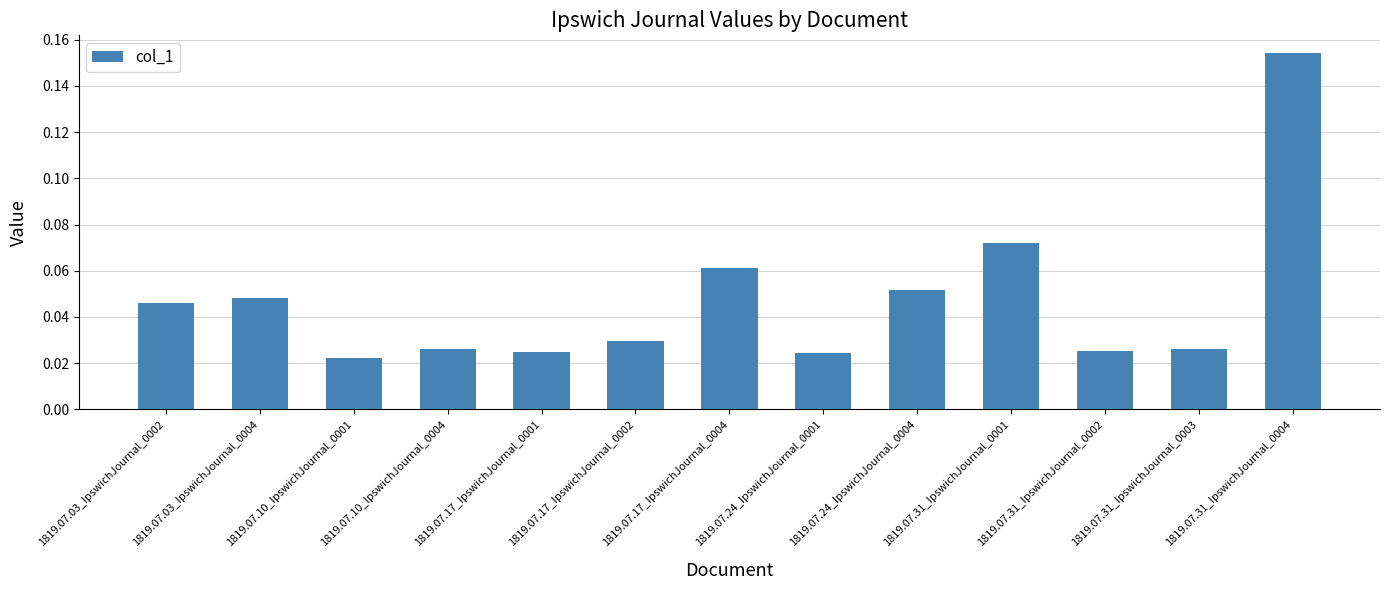

At which category does the chart reach its peak across all series?

1819.07.31_IpswichJournal_0004